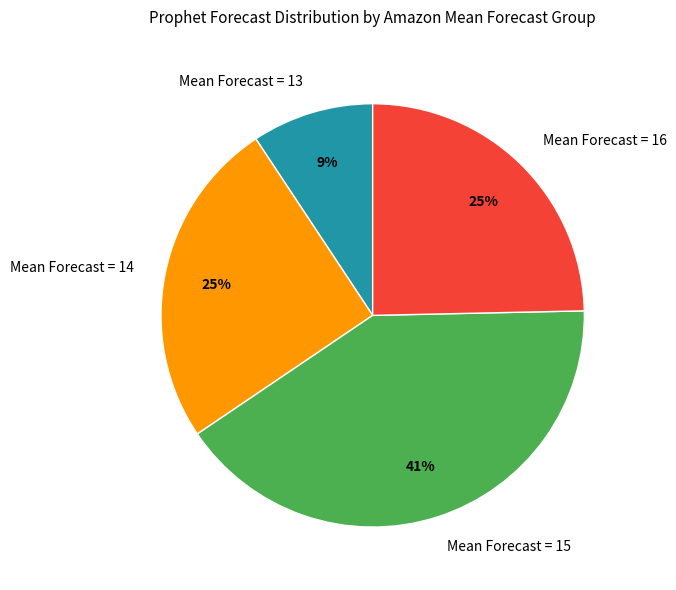

What is the largest slice in the pie chart?

Mean Forecast = 15